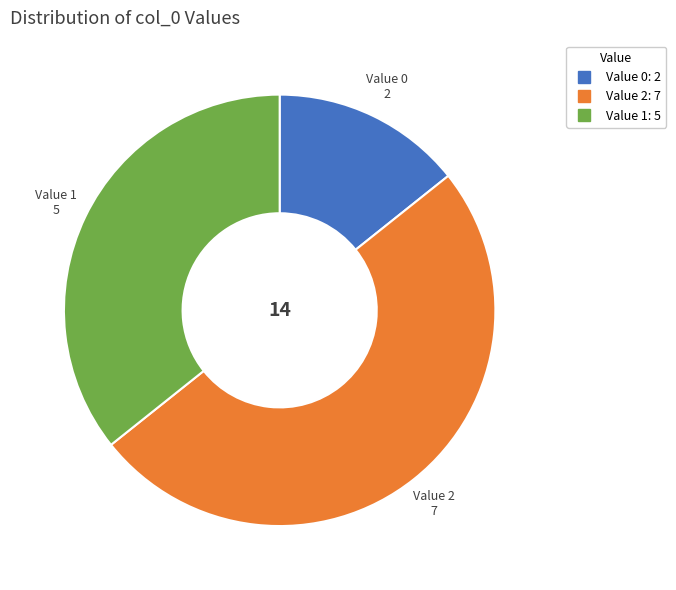

Is the sum of Value 0 and Value 2 greater than half?

Yes